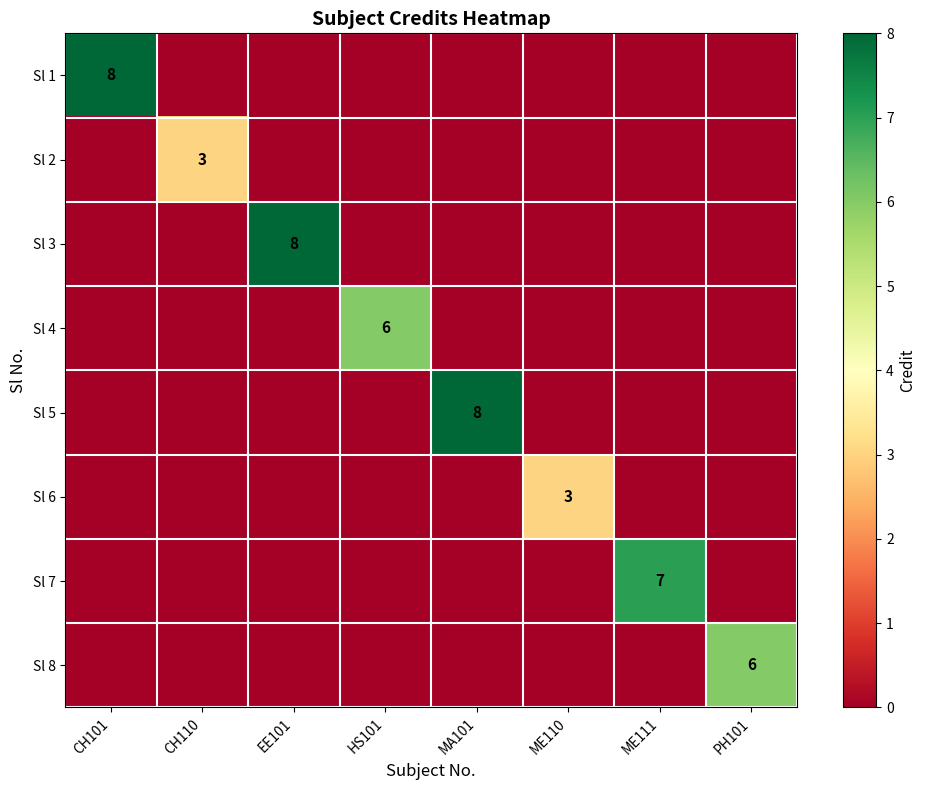

Which series has the widest spread of values?

Sl 1